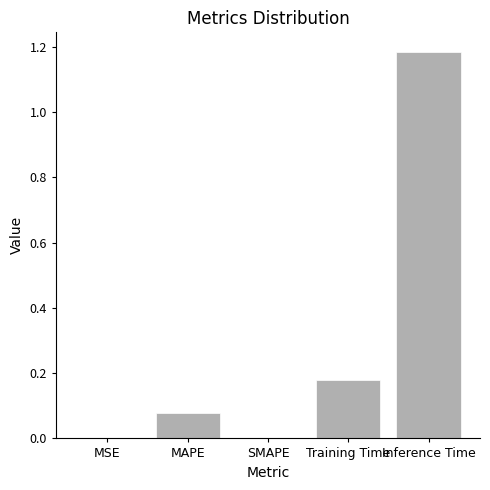

Between MAPE and MSE, which is larger?

MAPE